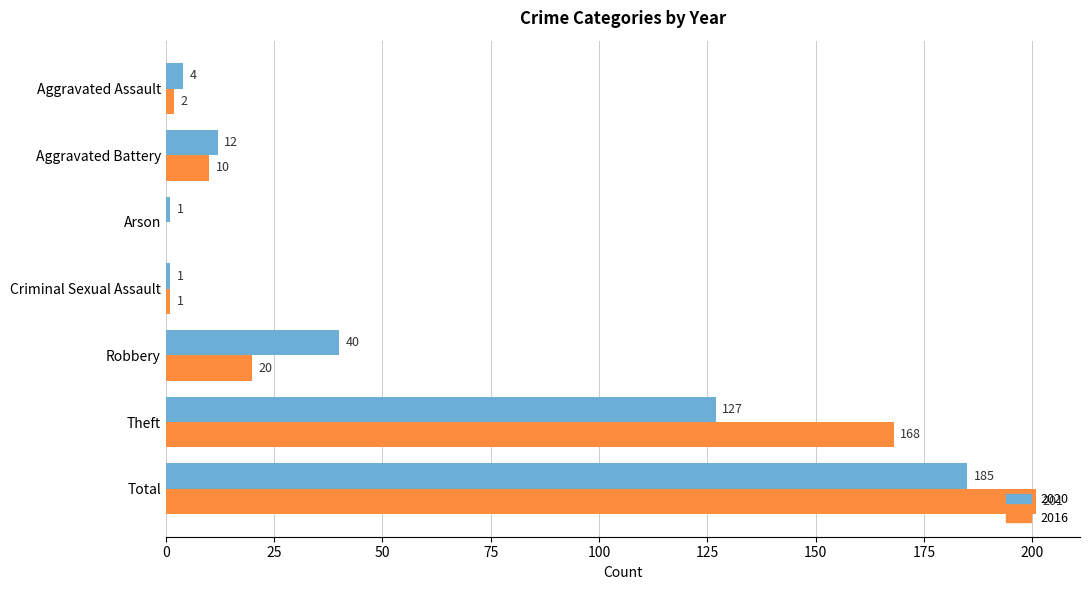

What is the sum of the 2016 values at Total and Arson?

201